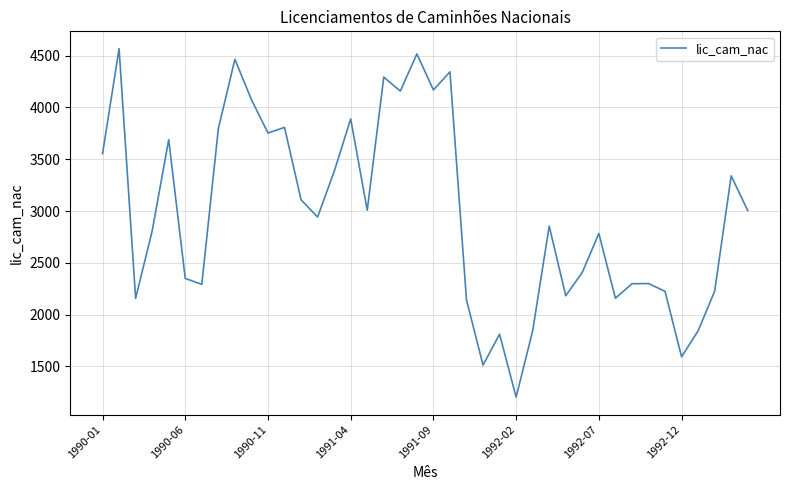

What is the smallest value displayed?

1203